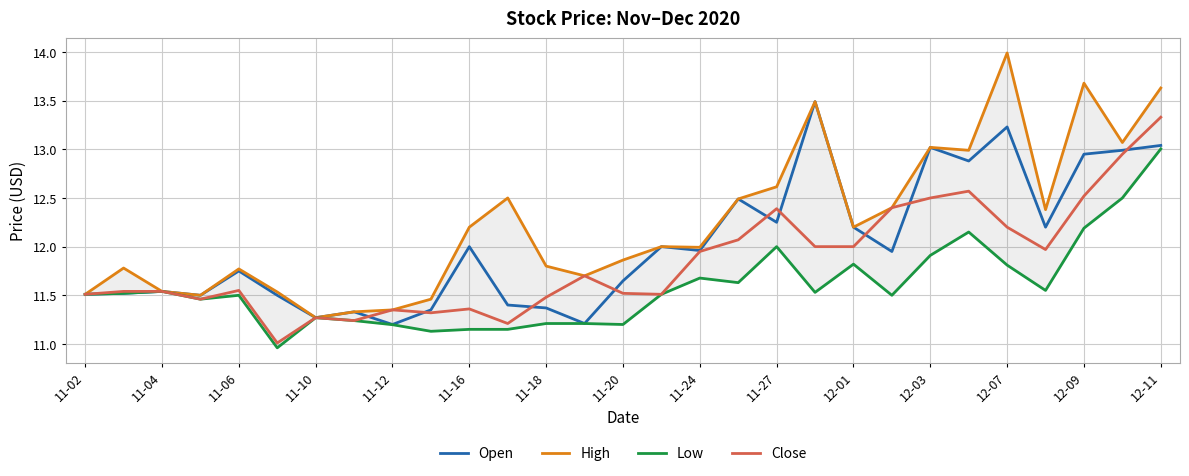

Reading left to right, what are all the values shown in this chart?

Open: 11.5	11.5	11.5	11.5	11.8	11.5	11.3	11.3	11.2	11.3	12.0	11.4	11.4	11.2	11.6	12.0	12.0	12.5	12.2	13.5	12.2	11.9	13.0	12.9	13.2	12.2	12.9	13.0	13.0
High: 11.5	11.8	11.5	11.5	11.8	11.5	11.3	11.3	11.3	11.5	12.2	12.5	11.8	11.7	11.9	12.0	12.0	12.5	12.6	13.5	12.2	12.4	13.0	13.0	14.0	12.4	13.7	13.1	13.6
Low: 11.5	11.5	11.5	11.5	11.5	11.0	11.3	11.2	11.2	11.1	11.2	11.2	11.2	11.2	11.2	11.5	11.7	11.6	12.0	11.5	11.8	11.5	11.9	12.2	11.8	11.6	12.2	12.5	13.0
Close: 11.5	11.5	11.5	11.5	11.6	11.0	11.3	11.2	11.3	11.3	11.4	11.2	11.5	11.7	11.5	11.5	11.9	12.1	12.4	12.0	12.0	12.4	12.5	12.6	12.2	12.0	12.5	12.9	13.3